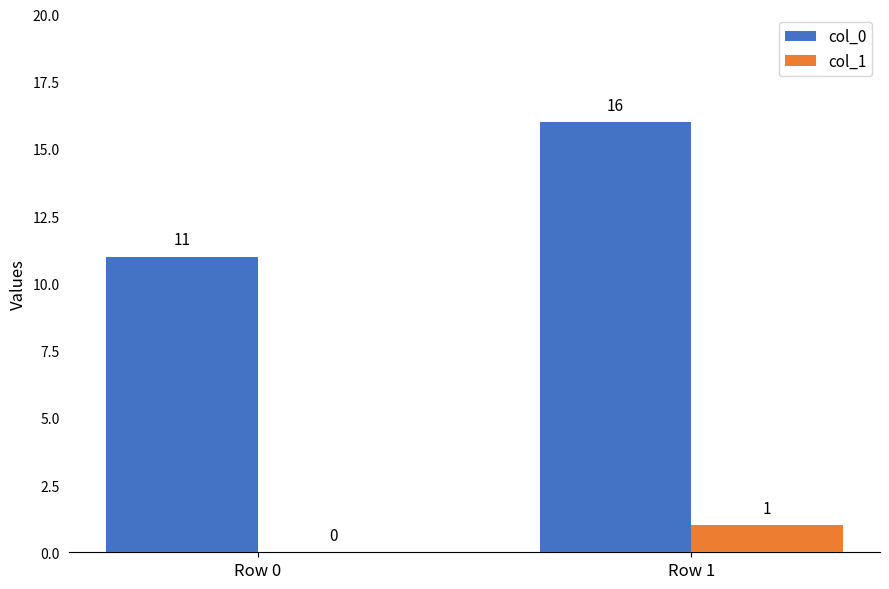

Where is col_1 nearest to the value 0?

Row 0